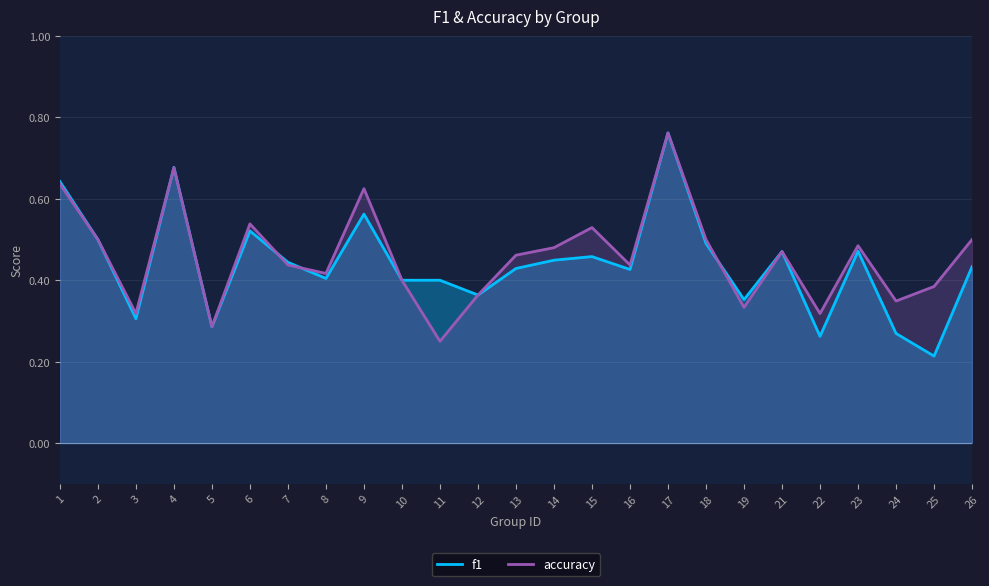

Between 23 and 13, which is larger?

23